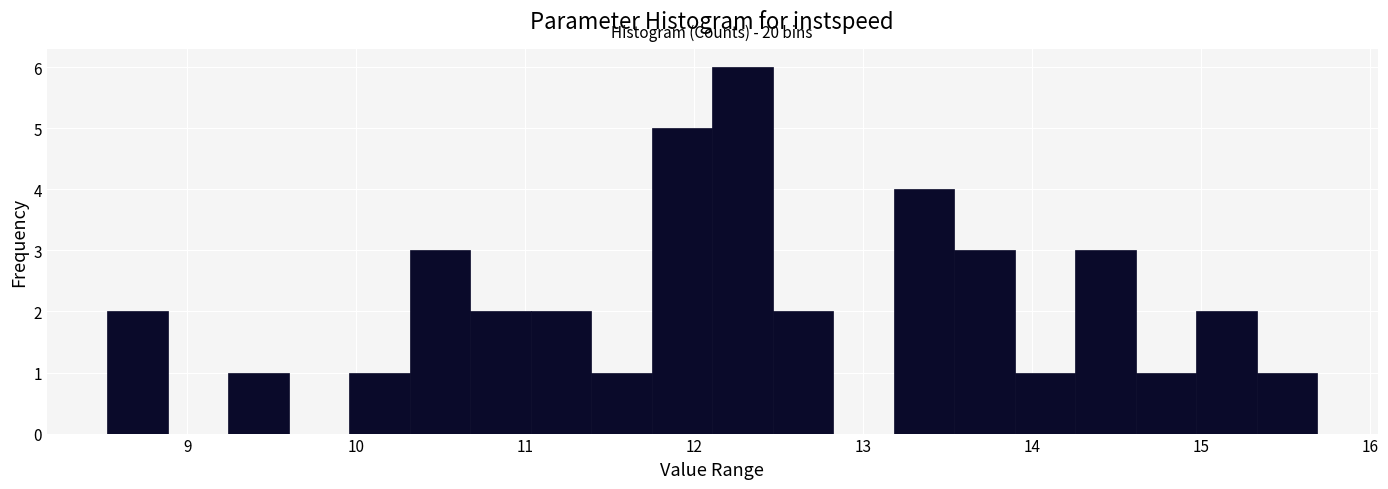

Read against the x-axis, roughly where is the centre of the tallest bar?

12.3